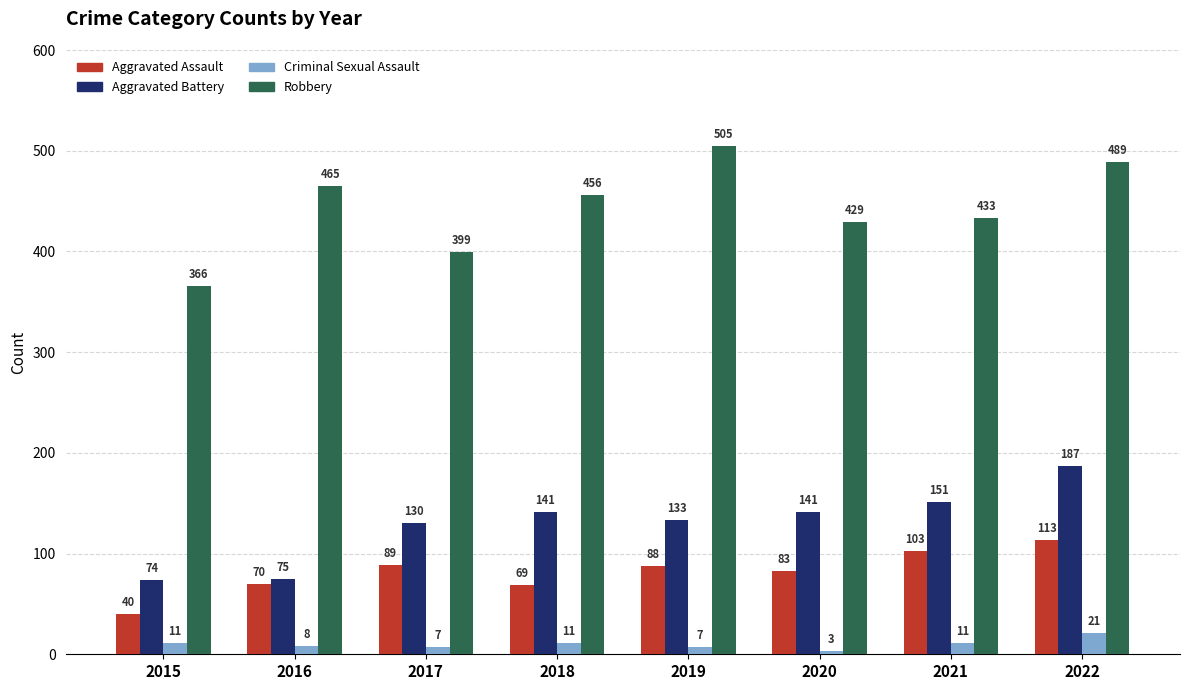

What is the total value across all series at 2016?

618